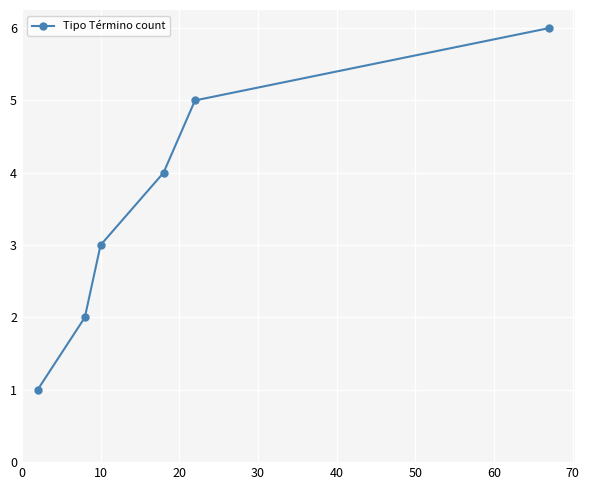

What is the greatest value displayed?

6